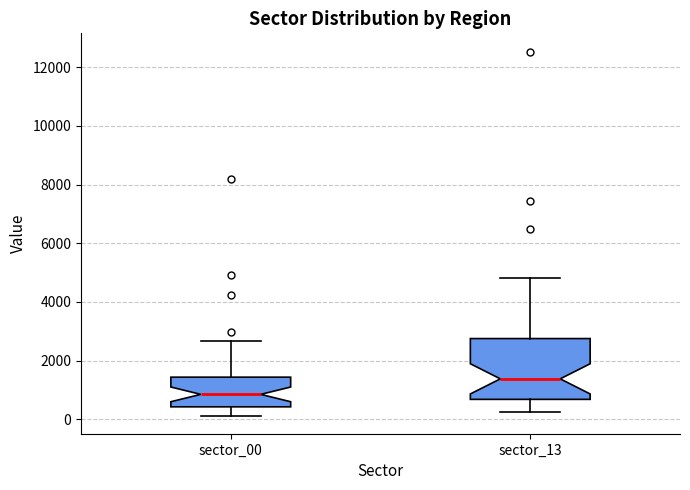

Reading left to right, transcribe this box plot: for each box, give where its median line is, the range the box spans, and where its two whiskers end, as read against the y-axis. The values are not printed on the chart, so give them approximately, as read against the axis.

sector_00: median 800, box 400 to 1400, whiskers 200 to 2600
sector_13: median 1400, box 600 to 2800, whiskers 200 to 4800